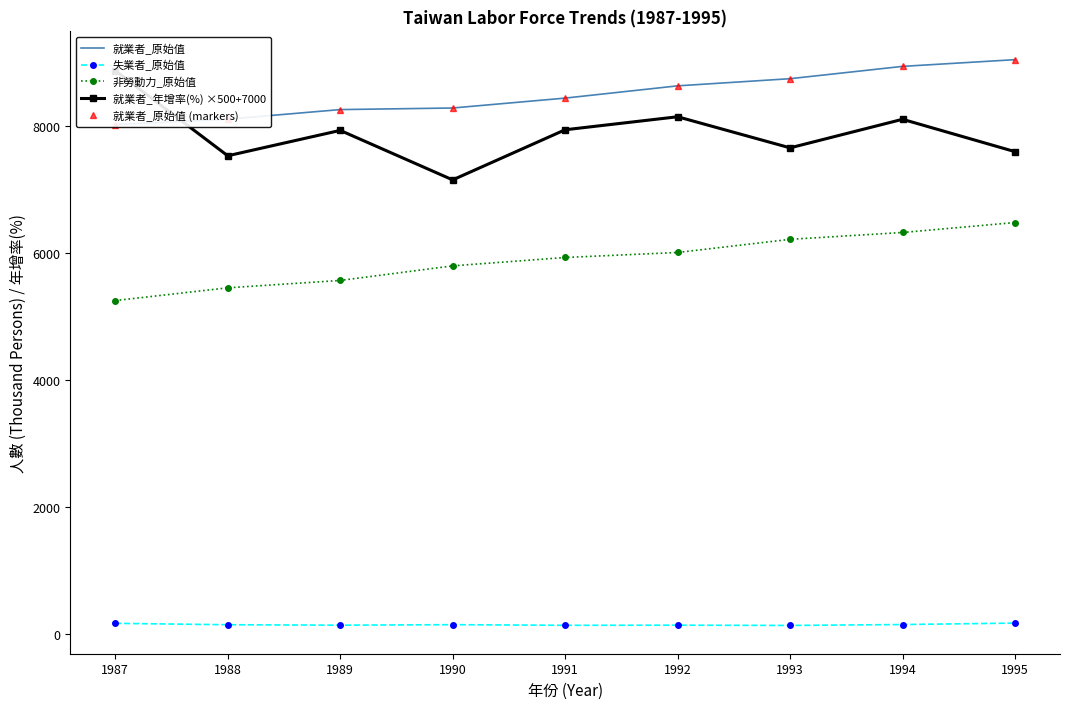

At which category is the sum across all series the highest?

1994